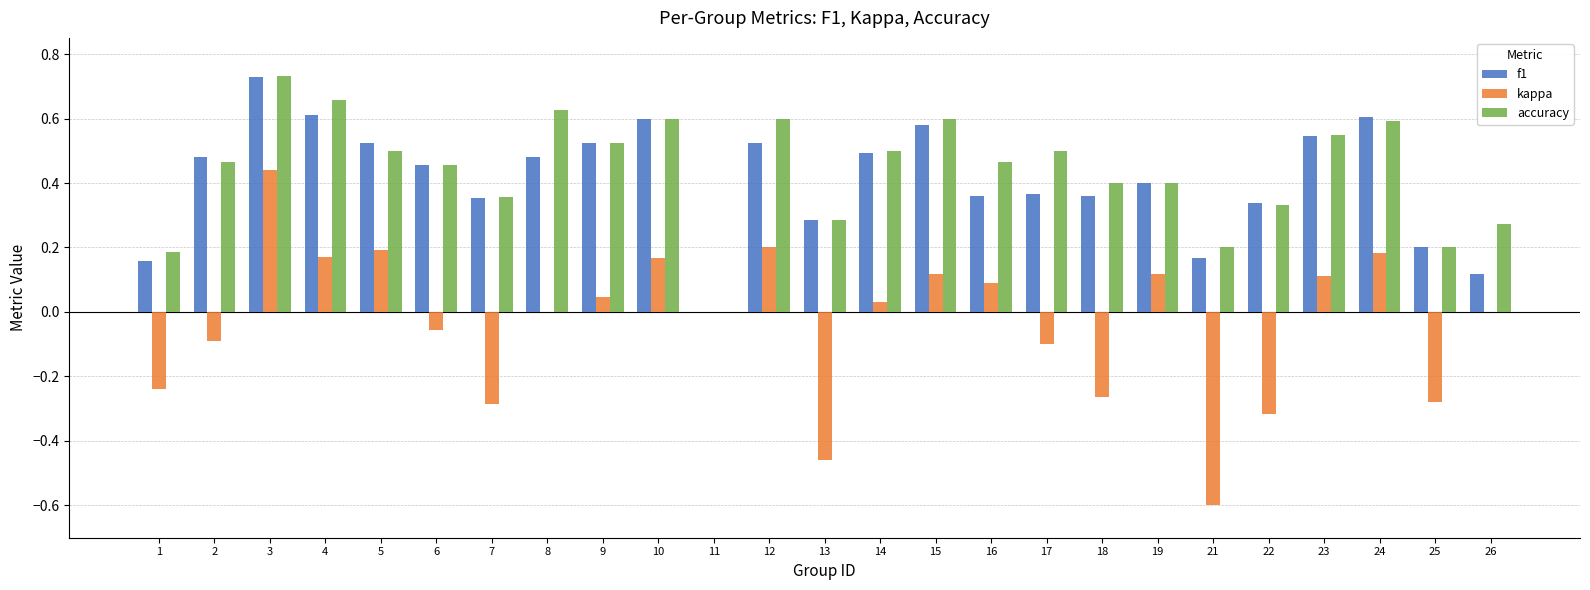

The value of f1 at 12 is 0.5. True or false?

True